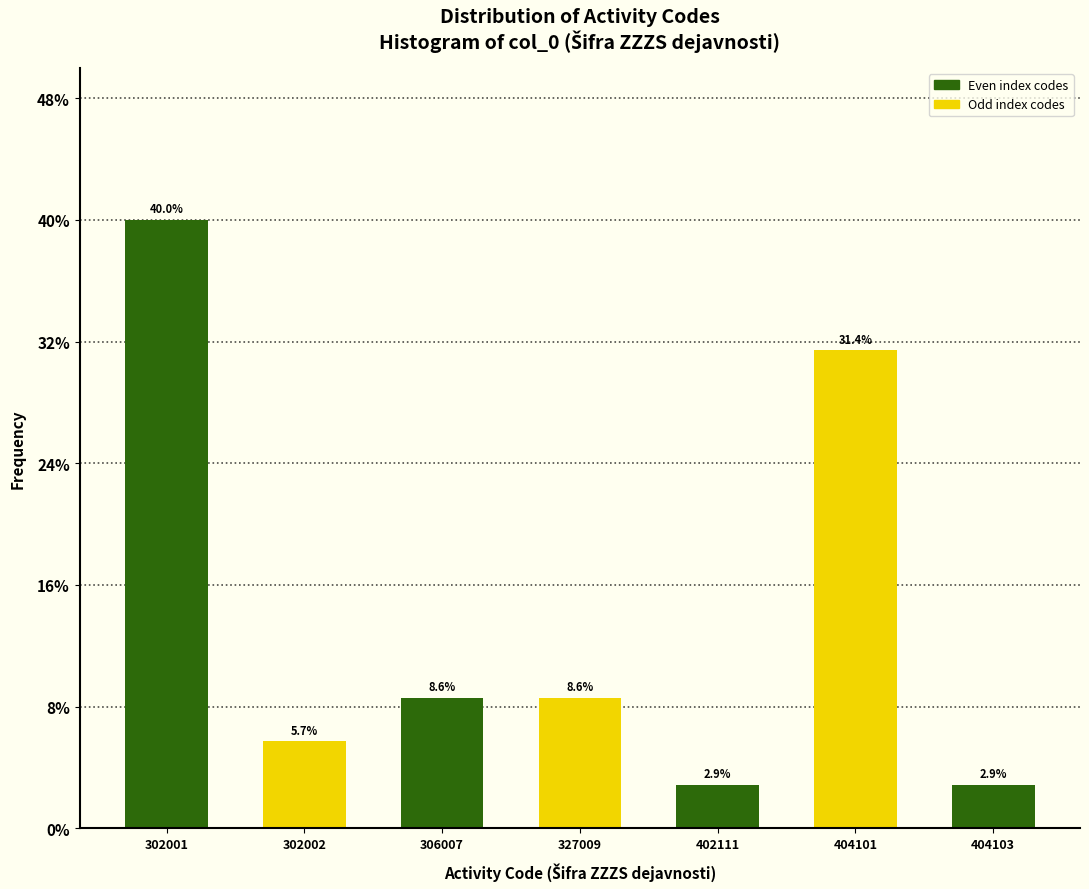

Reading left to right, transcribe all the data shown in this chart.

40.0	5.7	8.6	8.6	2.9	31.4	2.9